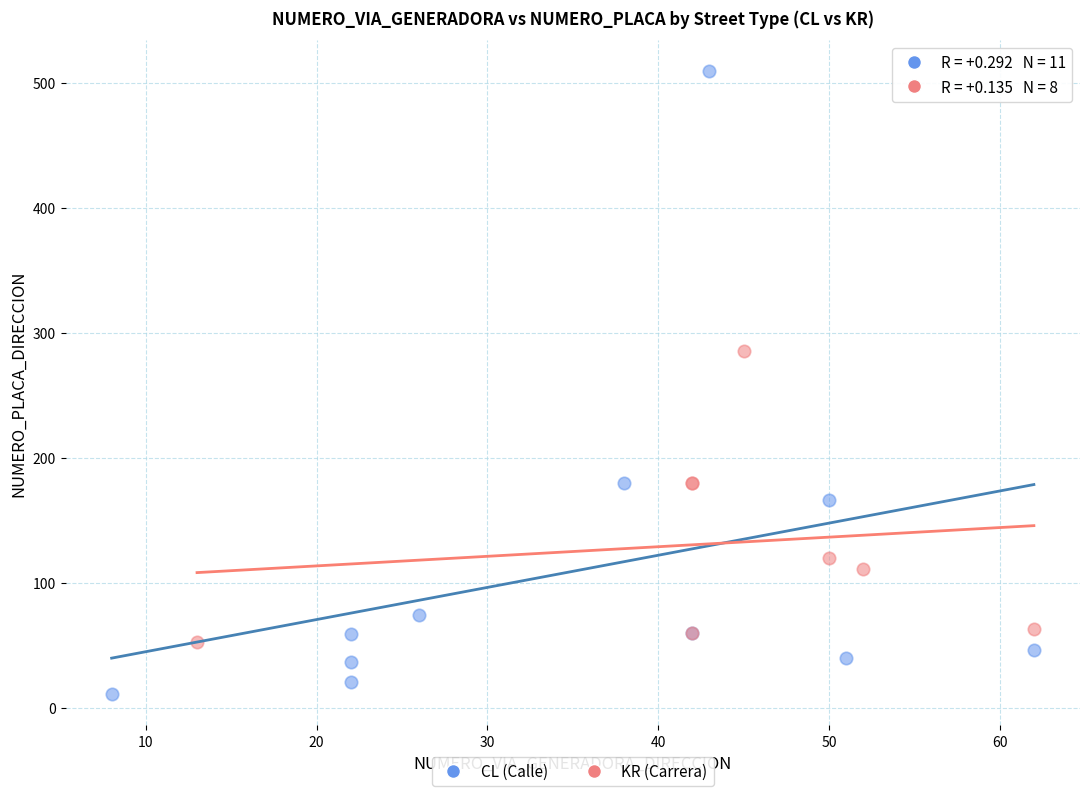

Which series contains the lowest Y value?

CL (Calle)